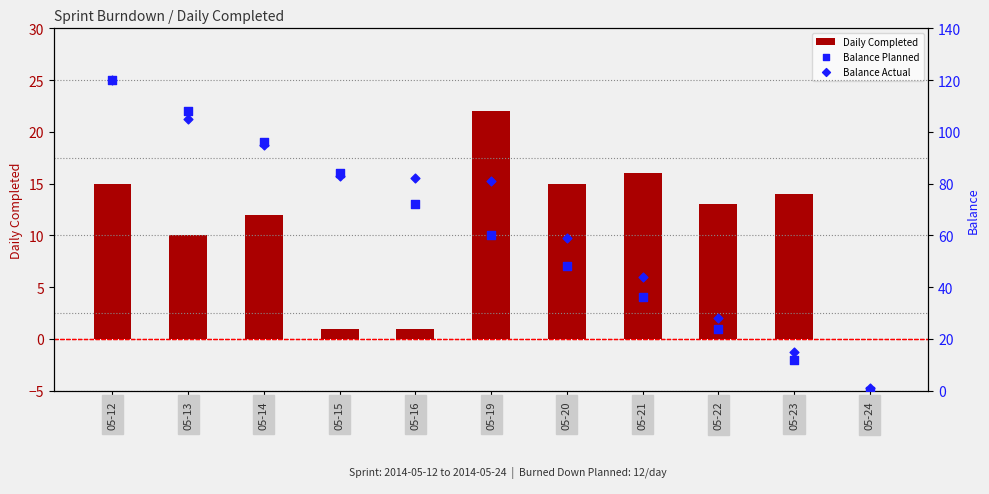

At how many categories does at least one series exceed 74?

6